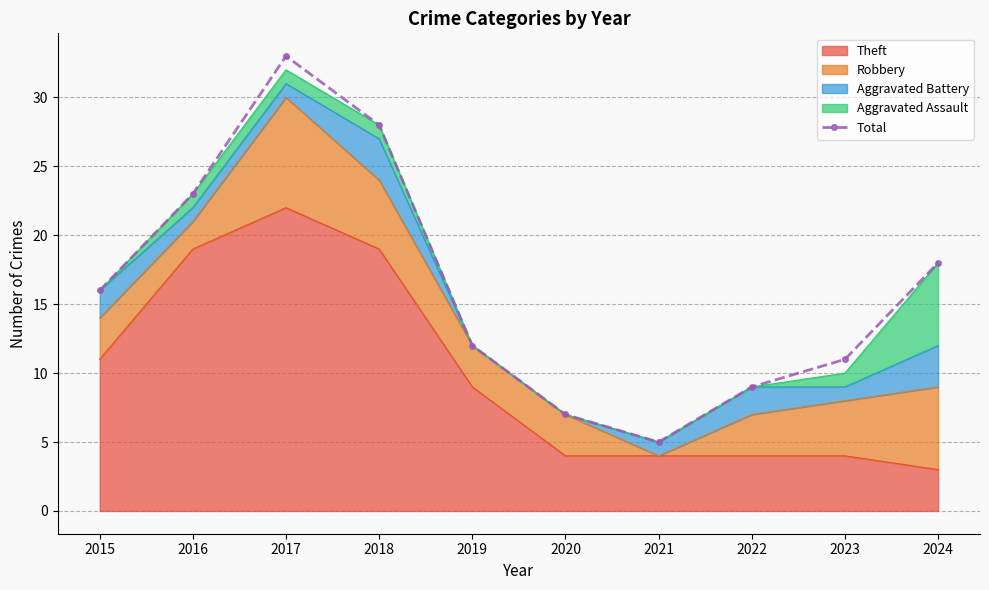

Rank the categories by value from lowest to highest.

2021, 2020, 2022, 2023, 2019, 2015, 2024, 2016, 2018, 2017